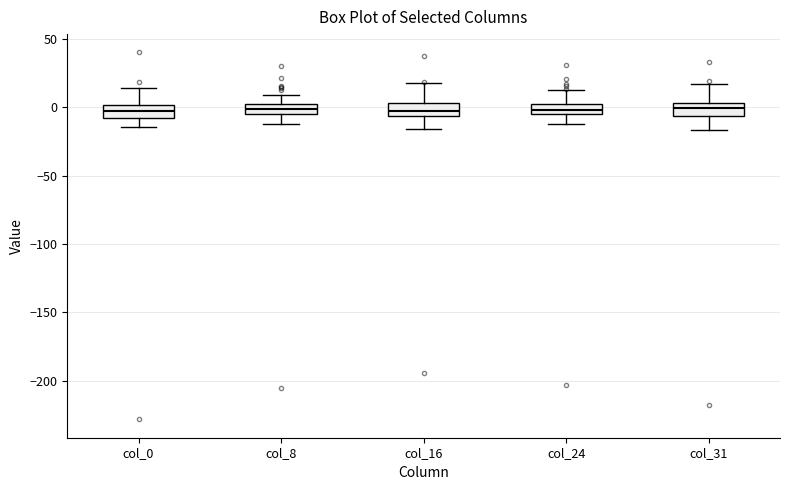

Where does the upper whisker of the box for col_16 end on the y-axis? The values are not printed on the chart, so give them approximately, as read against the axis.

20